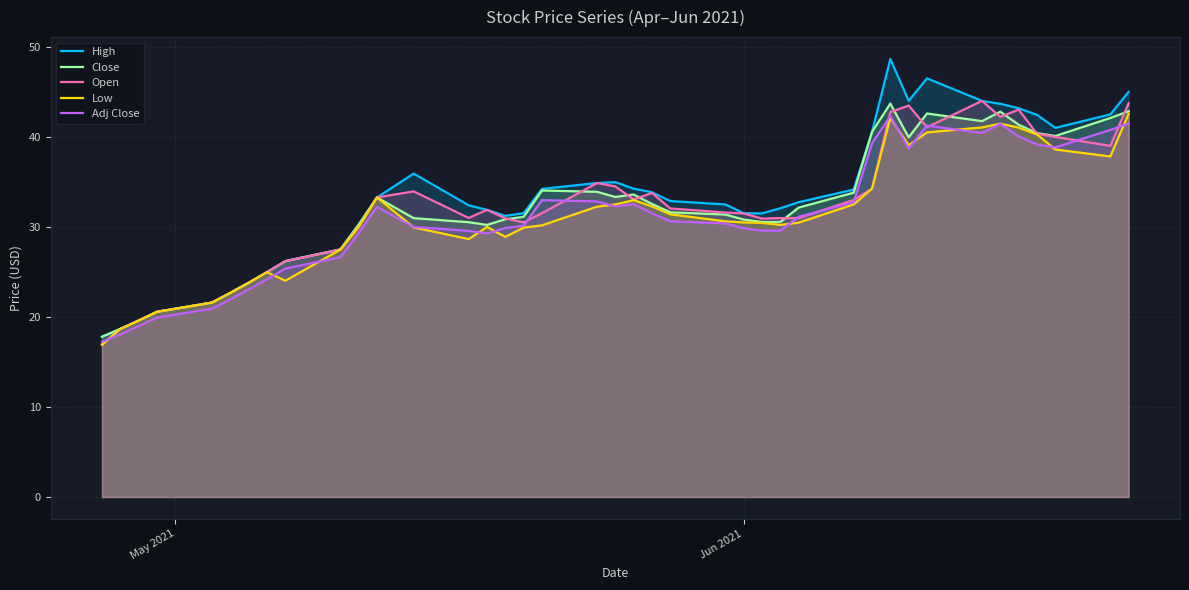

What is the maximum value for Close?

43.7